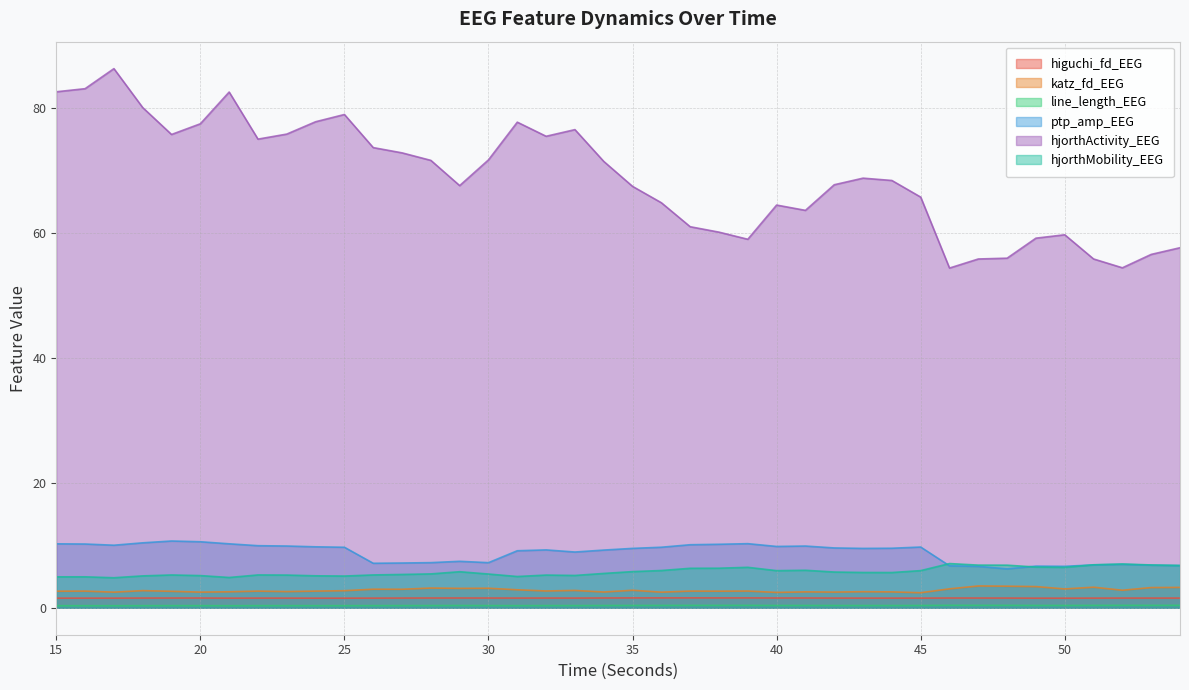

Where is katz_fd_EEG nearest to the value 2?

45